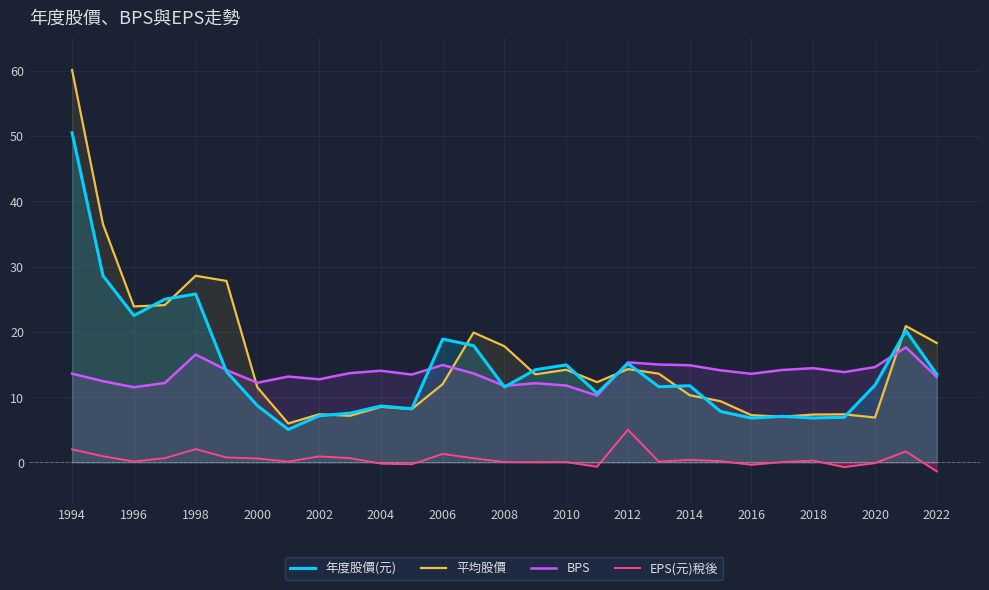

Rank the series at 2010 from lowest to highest value.

EPS(元)稅後, BPS, 平均股價, 年度股價(元)